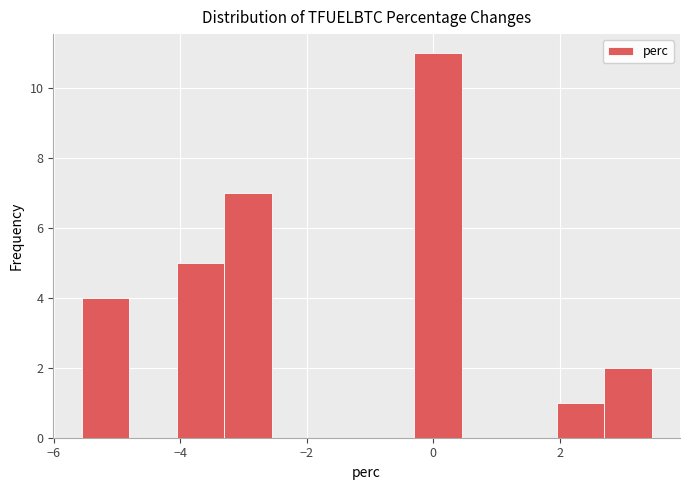

Read against the x-axis, roughly where is the centre of the tallest bar?

0.0